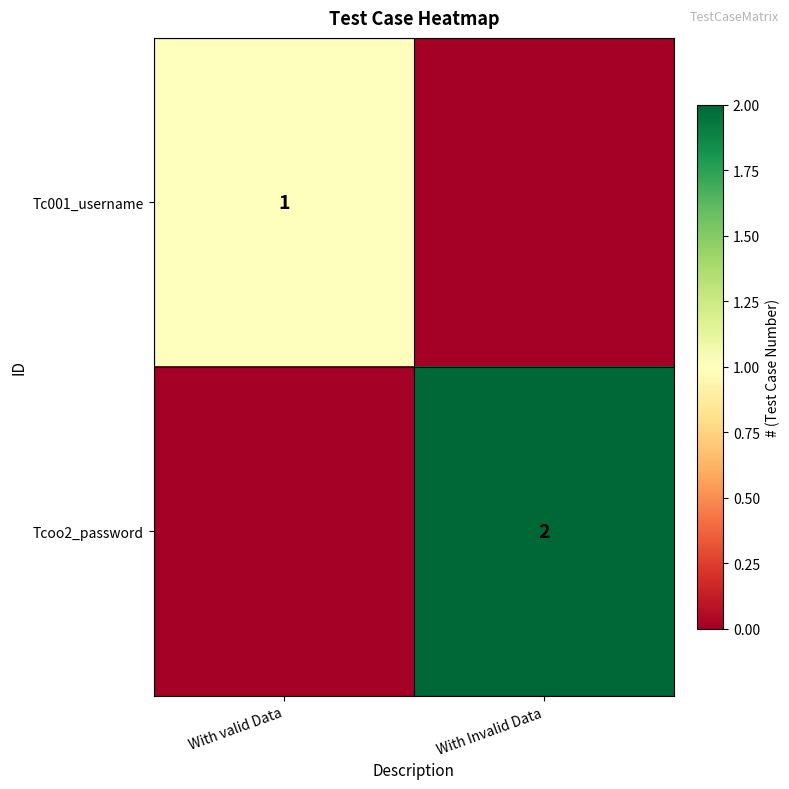

The value of Tcoo2_password at With Invalid Data is 1. True or false?

False